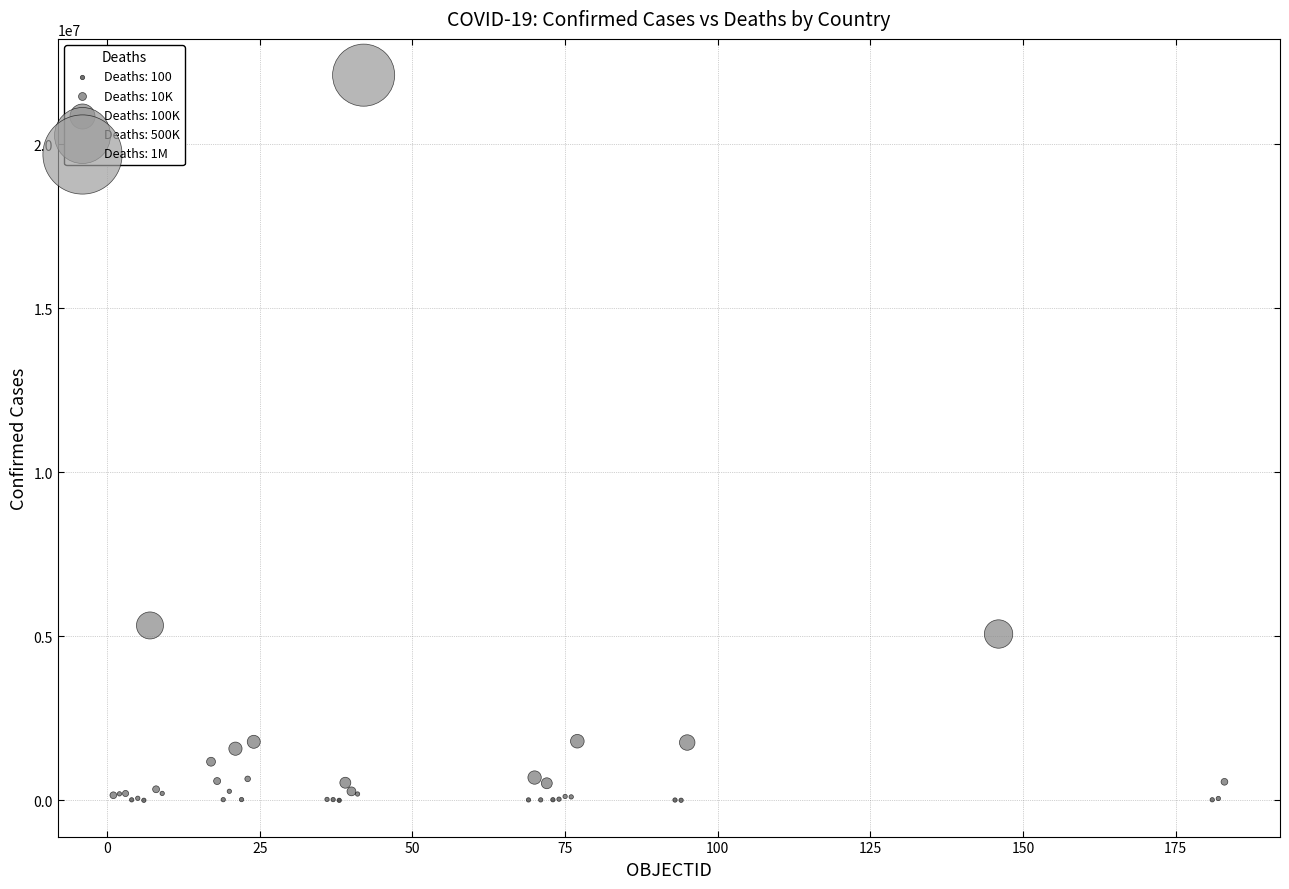

What Y value in the scatter plot is closest to 11054256?

5332629